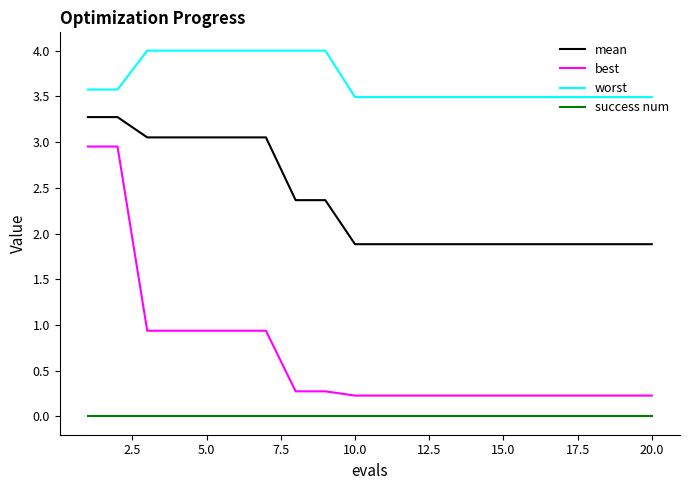

List the series in order of their peak value, highest first.

worst, mean, best, success num